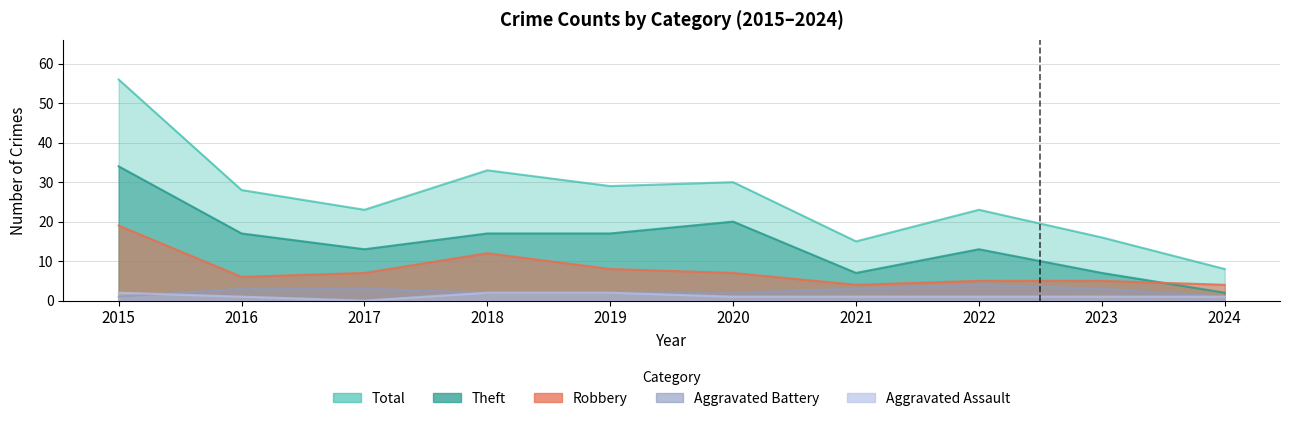

True or false: Aggravated Battery and Robbery cross at least once.

False